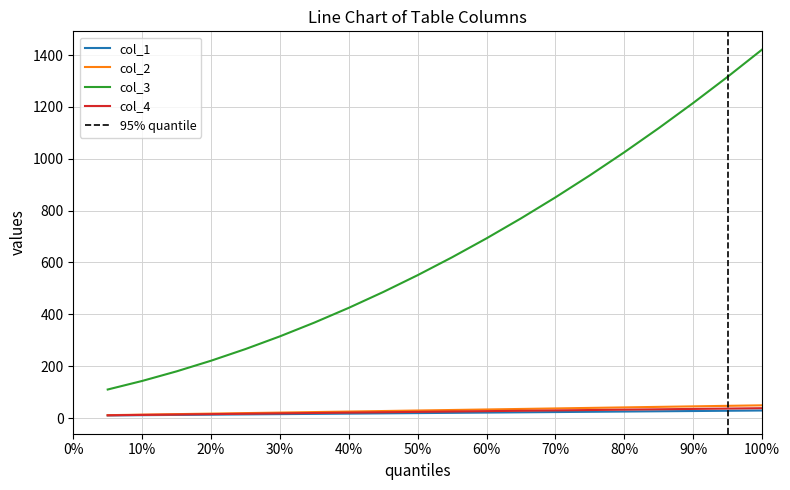

Which series has the largest range (max minus min)?

col_3